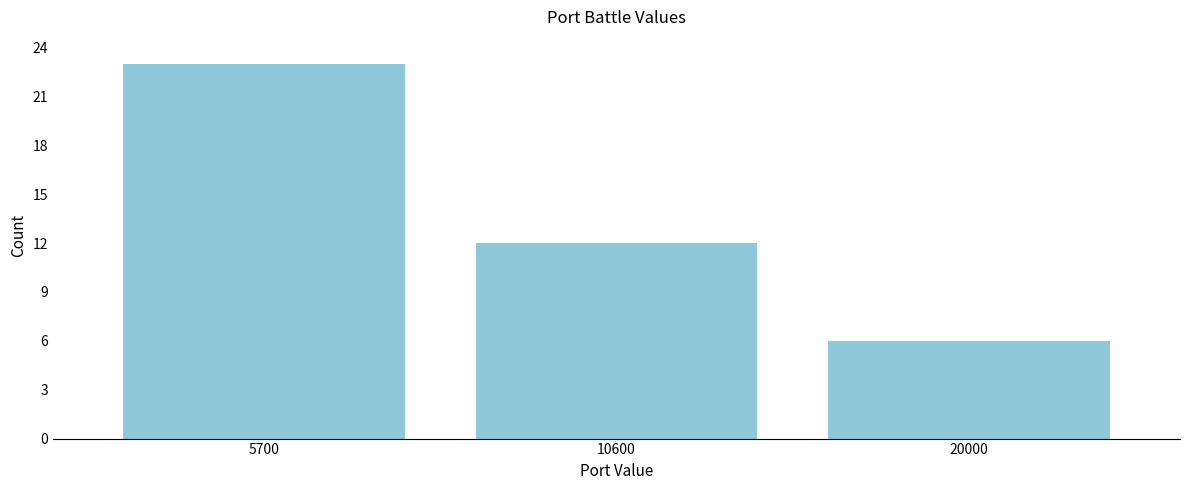

Reading right to left, extract all data points from this chart.

6	12	23